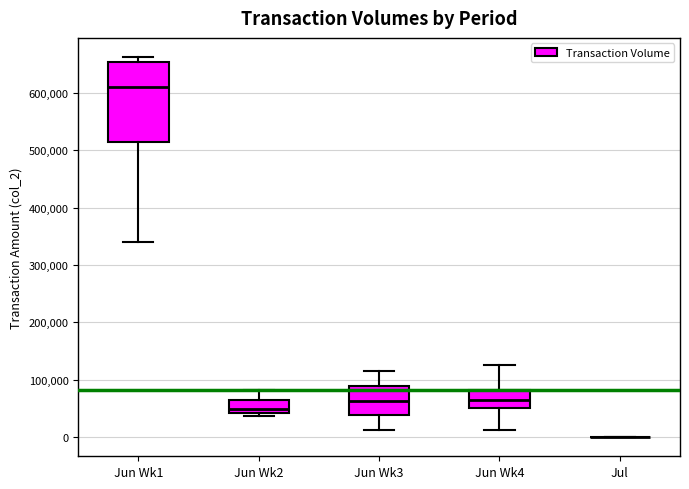

Which box is the tallest, from its lower edge to its upper edge?

Jun Wk1